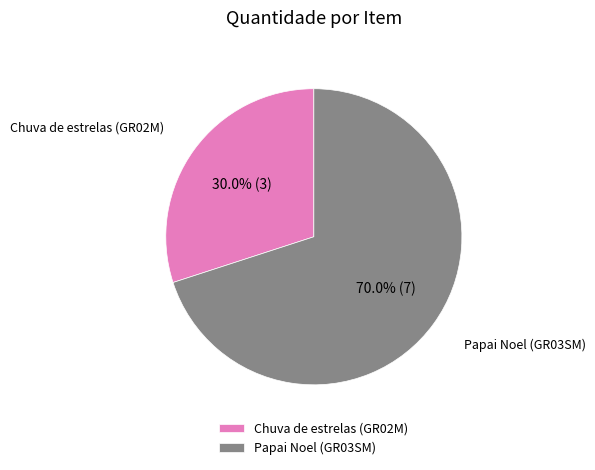

How many slices are in this pie chart?

2